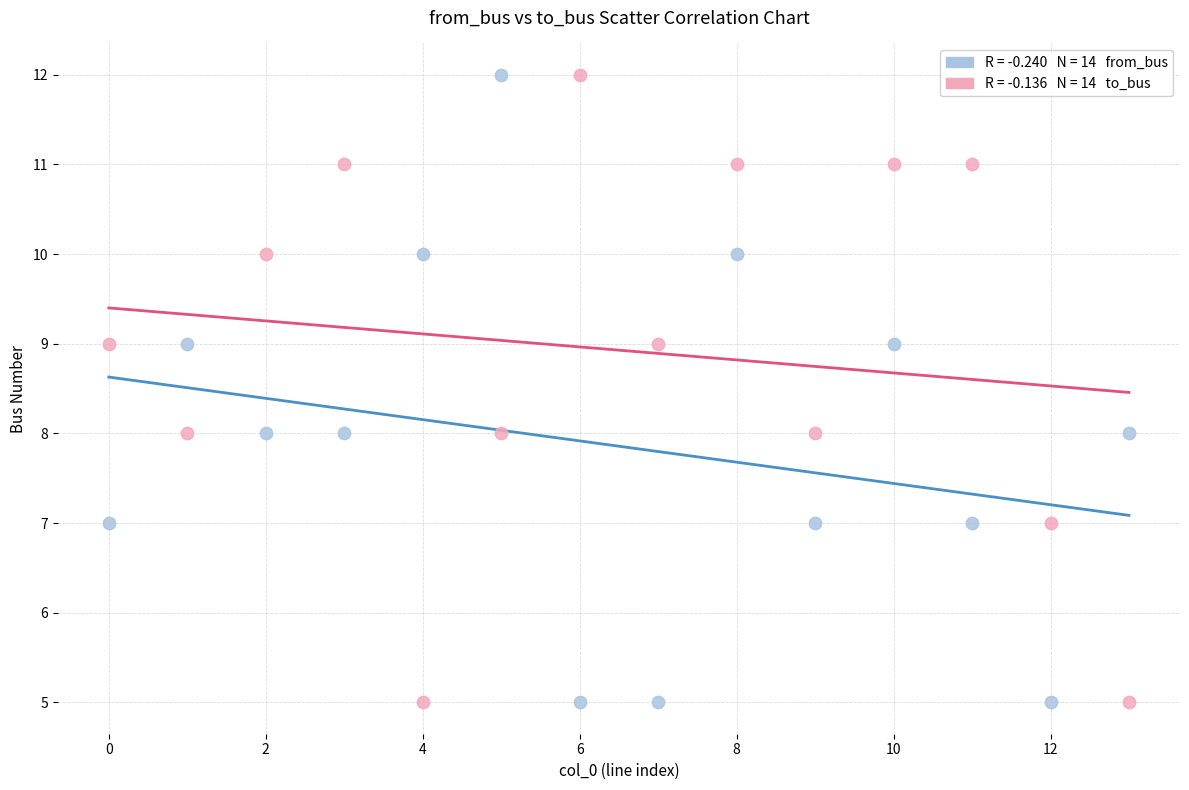

Across all data points, what is the range of Y values (max minus min)?

7